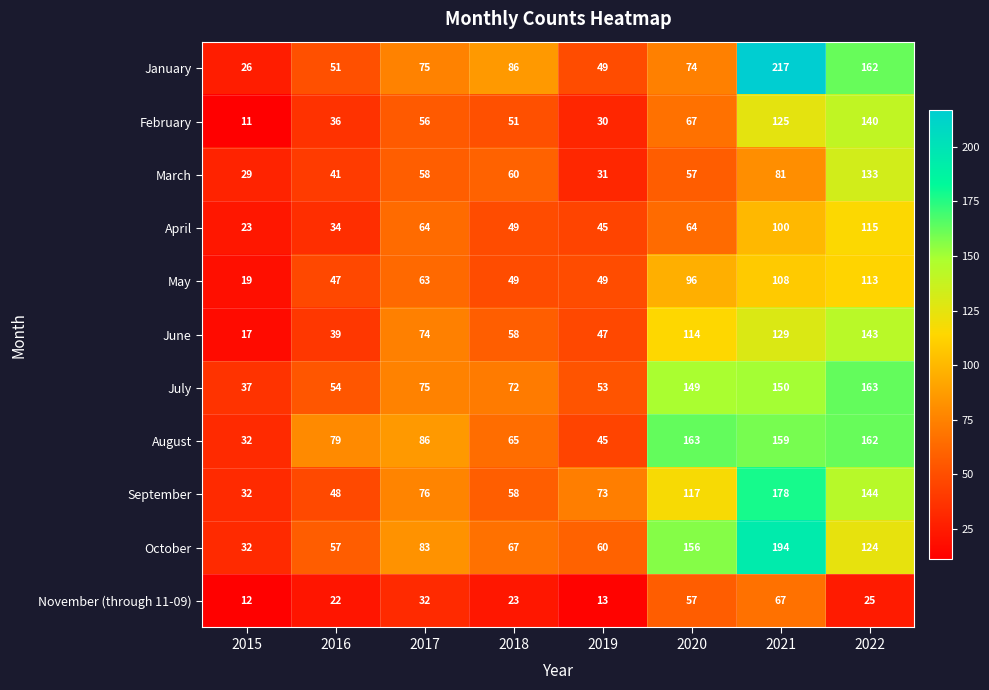

What is the difference between the maximum and minimum values in the September series?

146